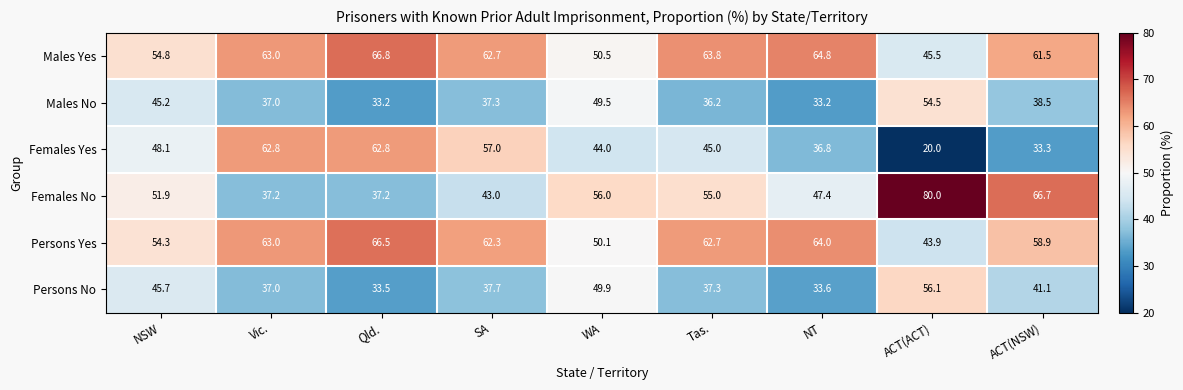

Which series has the largest total across all categories?

Males Yes